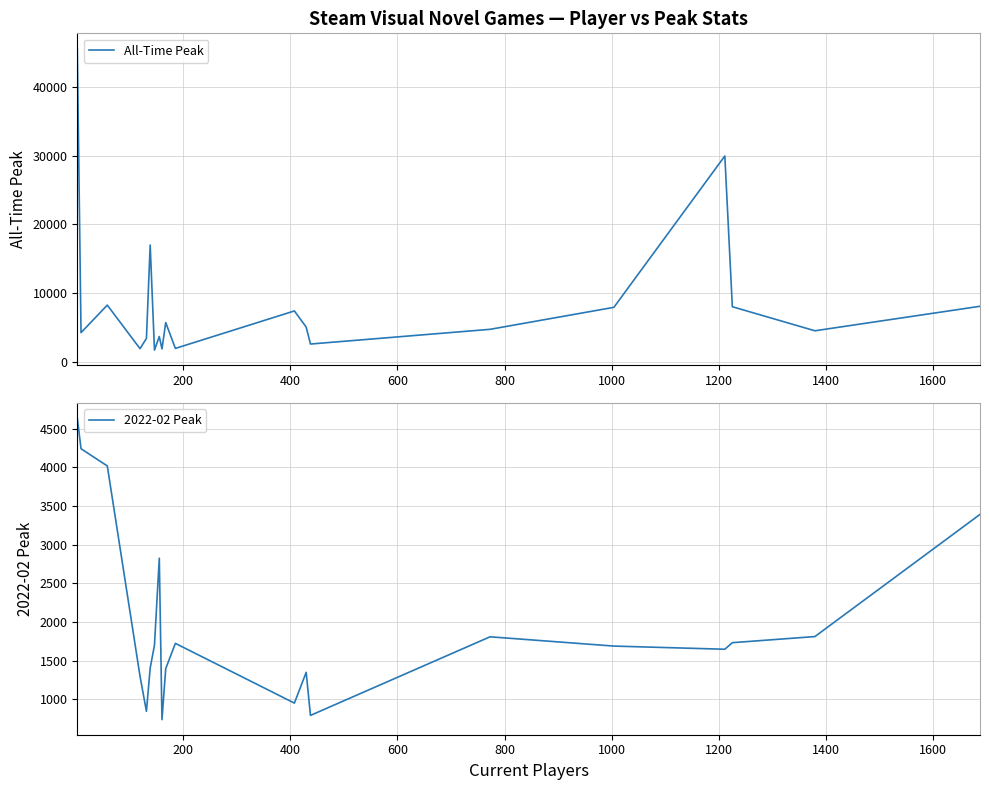

Is this an area chart (filled region under the line)?

No